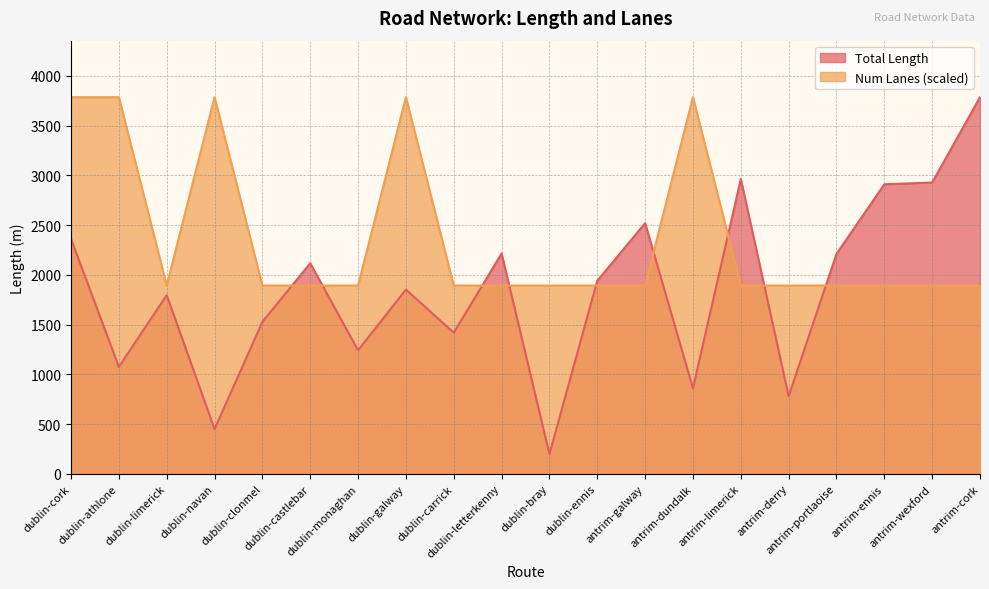

Where is the first local maximum for Total Length?

dublin-limerick